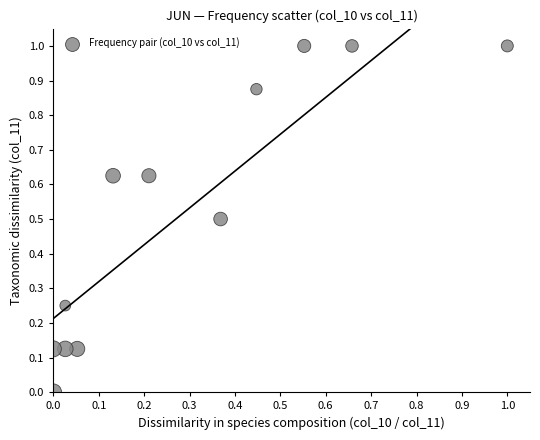

What is the range of X values (max minus min)?

1.0